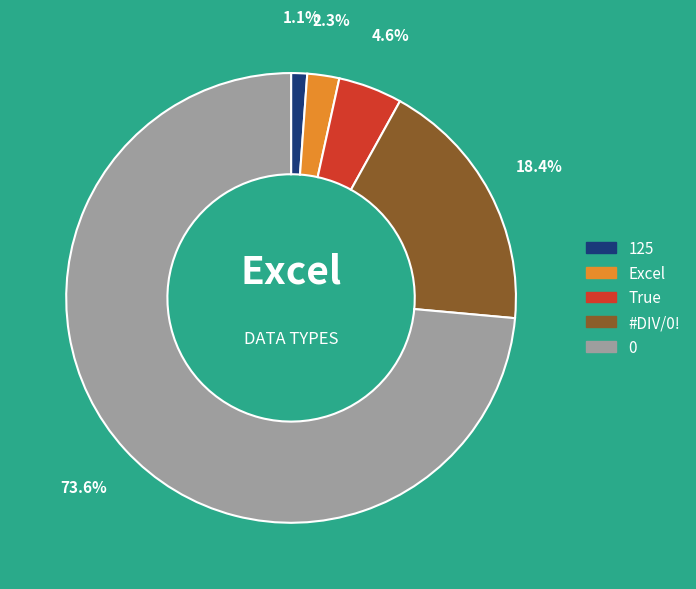

Rank the categories by value from lowest to highest.

125, Excel, True, #DIV/0!, 0